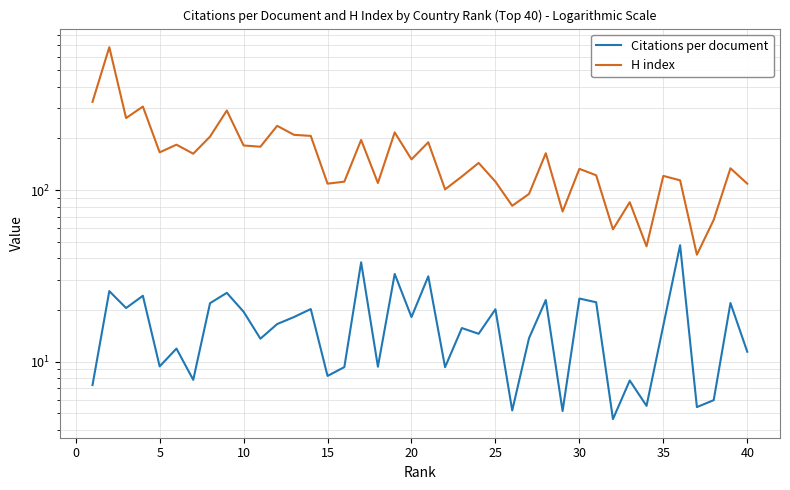

What is the difference between the maximum and minimum values in the H index series?

639.0